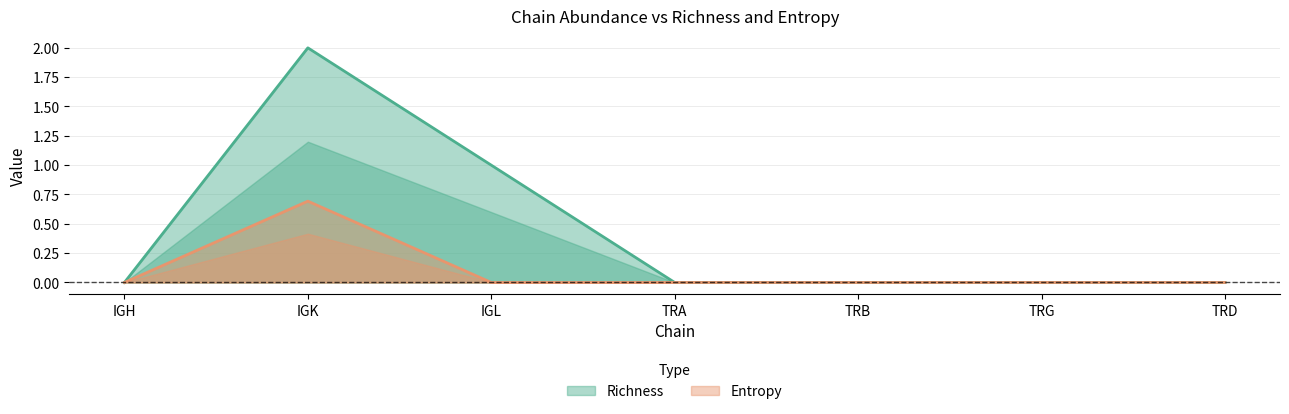

Rank the series by their maximum value, from highest to lowest.

Richness, Entropy